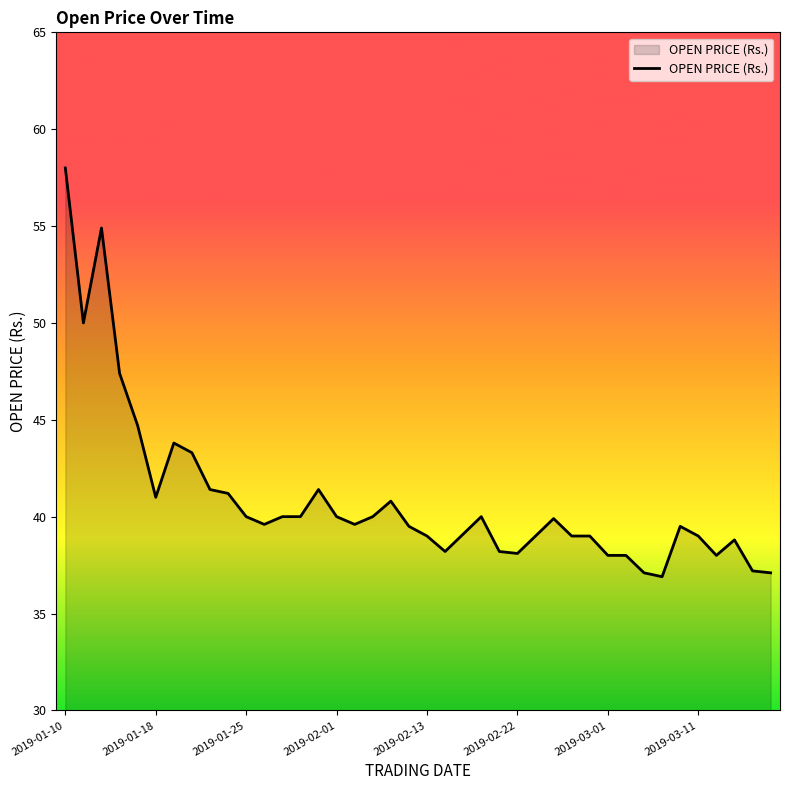

How many lines are shown in the chart?

1